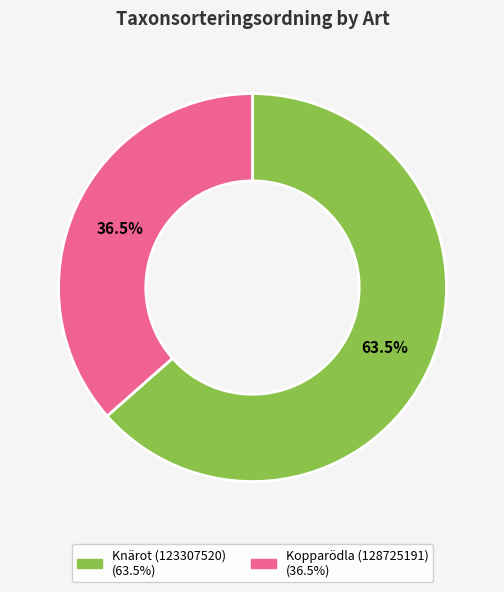

How many slices are in this pie chart?

2